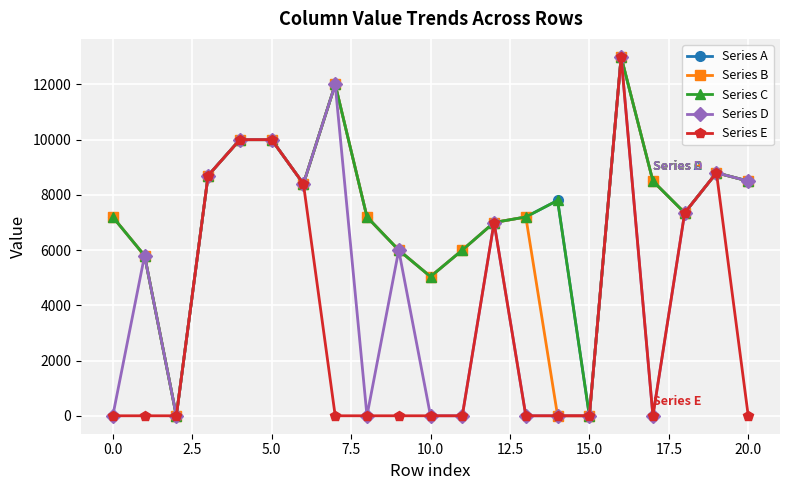

How many lines are shown in the chart?

5